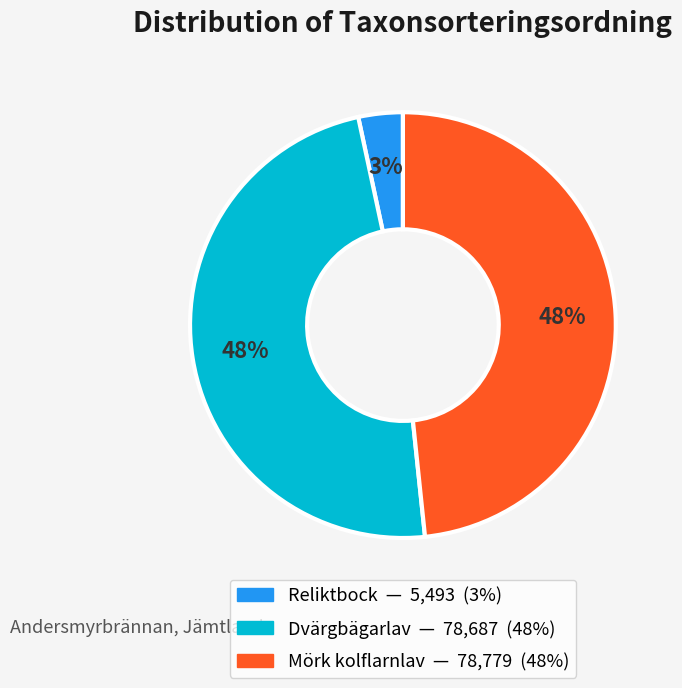

True or false: Dvärgbägarlav accounts for 43% of the total.

False